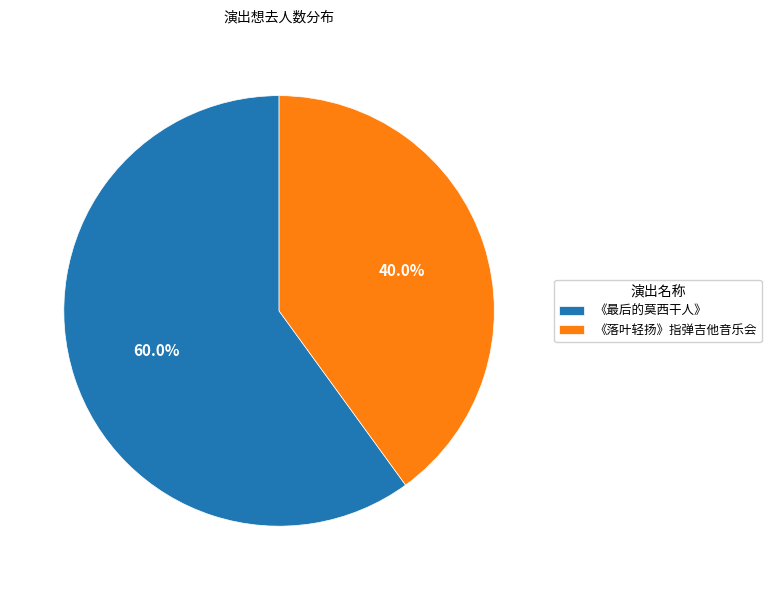

Which slice is the largest?

《最后的莫西干人》